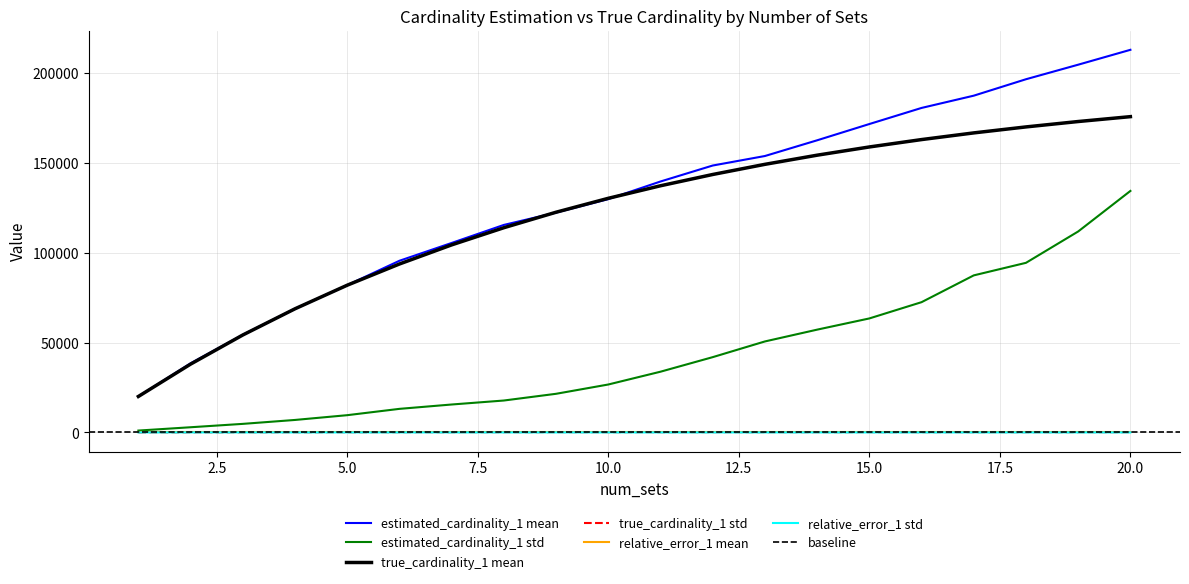

Reading left to right, list all the values displayed in this chart.

estimated_cardinality_1 mean: 1=20002.9	2=38436.3	3=54306.3	4=68802.2	5=81929.9	6=95499.9	7=105409.9	8=115447.2	9=122293.6	10=129805.0	11=139605.5	12=148493.6	13=153786.2	14=162529.2	15=171581.8	16=180537.3	17=187361.4	18=196503.1	19=204597.4	20=212876.4
estimated_cardinality_1 std: 1=1026.7	2=2870.1	3=4749.4	4=6932.2	5=9585.8	6=13103.8	7=15525.3	8=17744.0	9=21483.9	10=26654.8	11=33776.6	12=41875.4	13=50612.9	14=57176.5	15=63413.9	16=72464.3	17=87370.0	18=94357.7	19=111804.0	20=134357.5
true_cardinality_1 mean: 1=20000.0	2=37999.3	3=54207.2	4=68784.1	5=81905.3	6=93703.1	7=104336.4	8=113895.1	9=122512.9	10=130254.3	11=137231.1	12=143506.8	13=149157.8	14=154244.9	15=158823.4	16=162931.4	17=166645.9	18=169975.5	19=172976.4	20=175688.2
true_cardinality_1 std: 1=0.0	2=46.2	3=63.2	4=87.6	5=99.2	6=120.5	7=120.2	8=132.1	9=149.0	10=135.3	11=139.9	12=137.5	13=138.9	14=136.2	15=137.8	16=140.1	17=138.7	18=130.1	19=137.3	20=132.4
relative_error_1 mean: 1=0.0	2=0.0	3=0.0	4=0.0	5=0.0	6=0.0	7=0.0	8=0.0	9=-0.0	10=-0.0	11=0.0	12=0.0	13=0.0	14=0.1	15=0.1	16=0.1	17=0.1	18=0.2	19=0.2	20=0.2
relative_error_1 std: 1=0.1	2=0.1	3=0.1	4=0.1	5=0.1	6=0.1	7=0.1	8=0.2	9=0.2	10=0.2	11=0.2	12=0.3	13=0.3	14=0.4	15=0.4	16=0.4	17=0.5	18=0.6	19=0.6	20=0.8